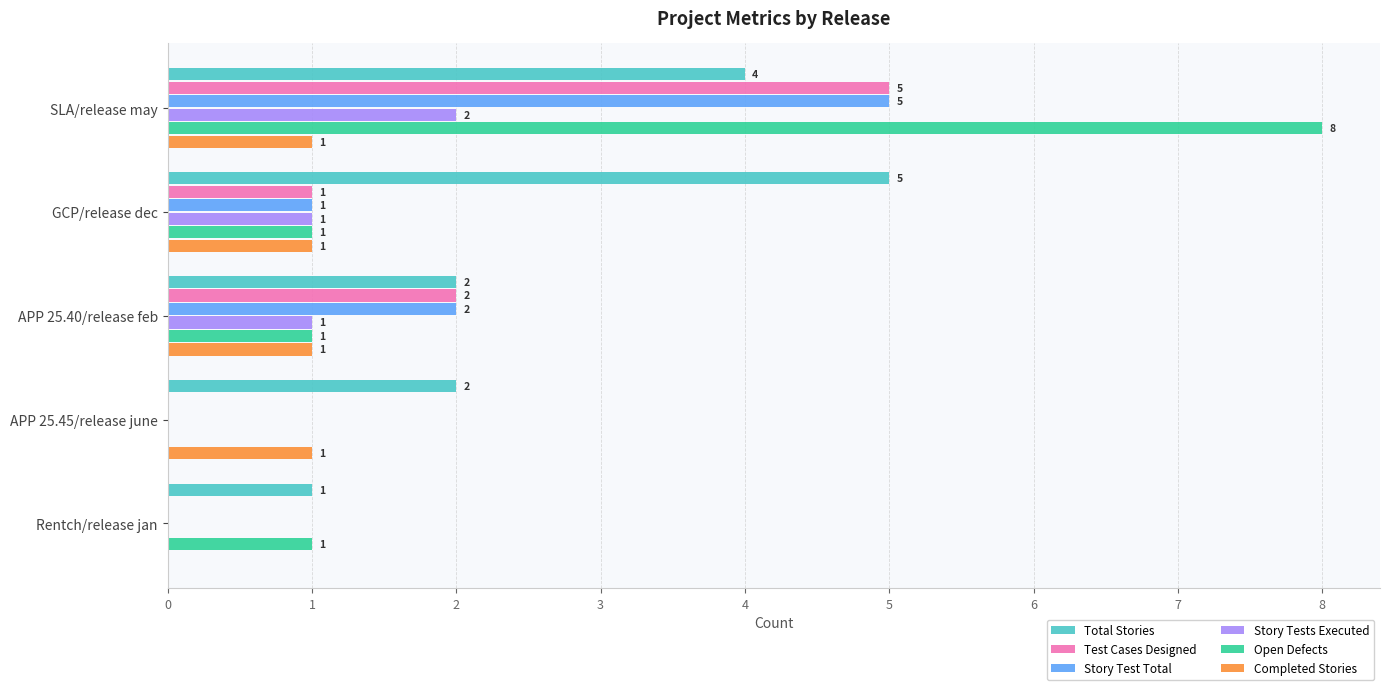

What is the sum of all Open Defects values?

11